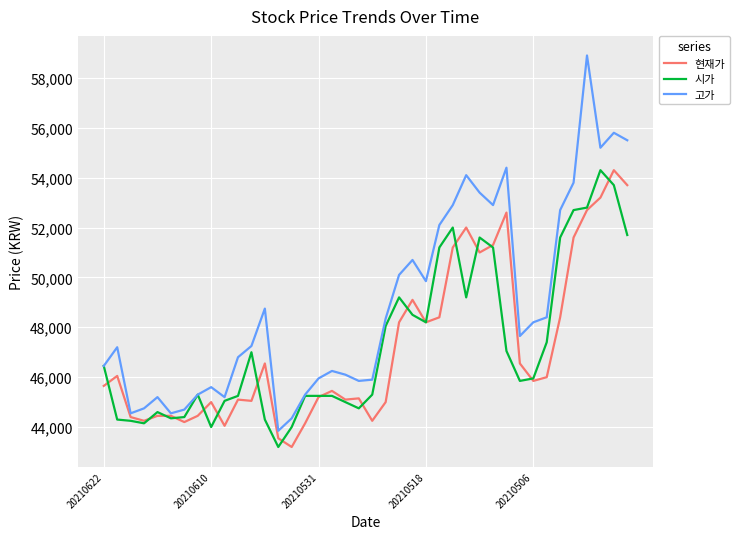

Which series has the largest total across all categories?

고가